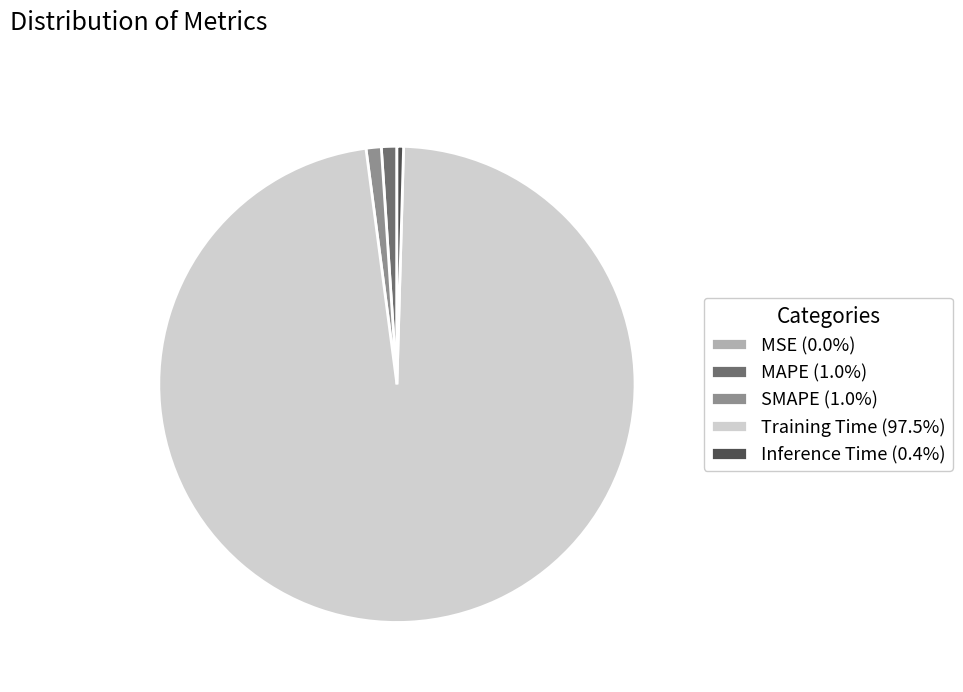

Does any single category account for the majority?

Yes